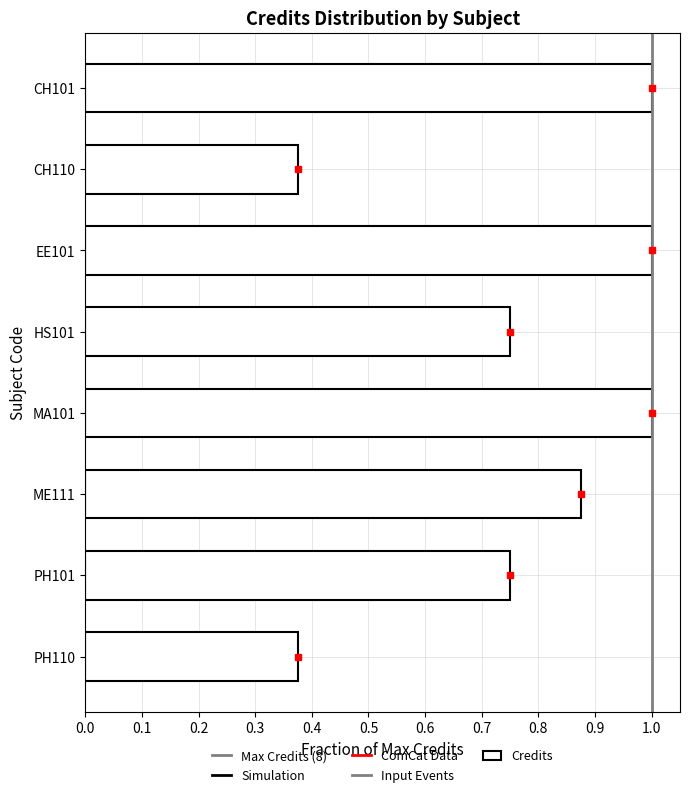

How many series are shown in this chart?

1